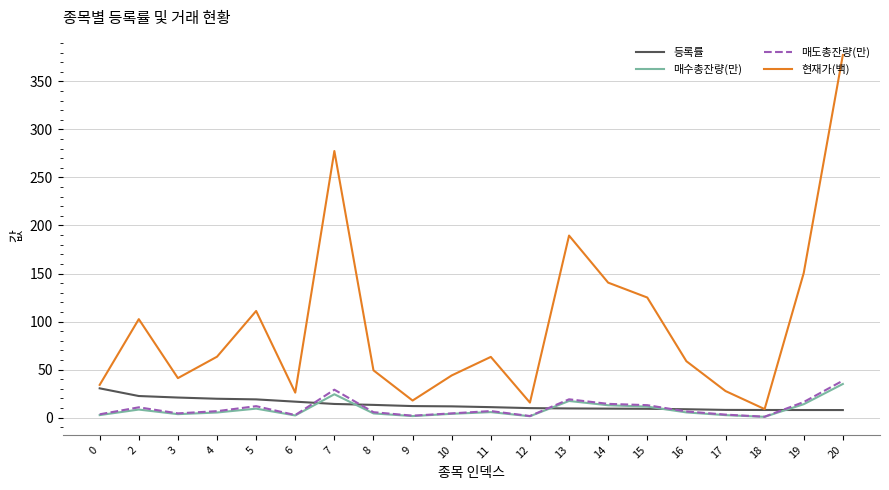

What is the highest value of the 등록률 series?

30.5